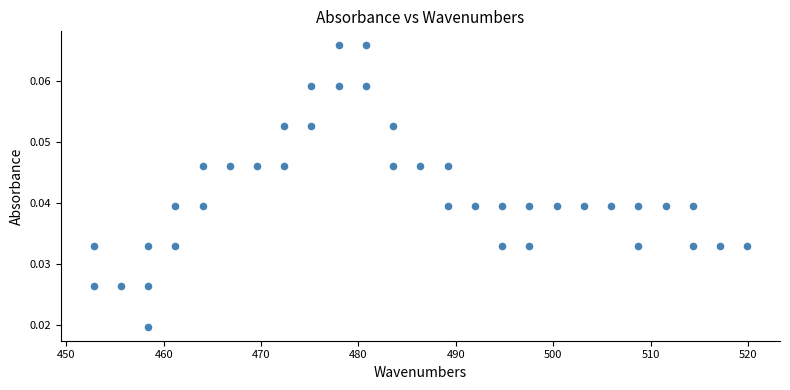

What is the range of X values (max minus min)?

67.1